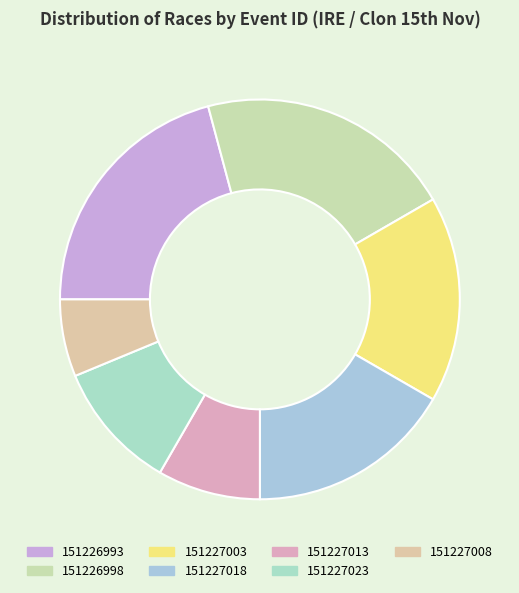

How many slices are in this pie chart?

7